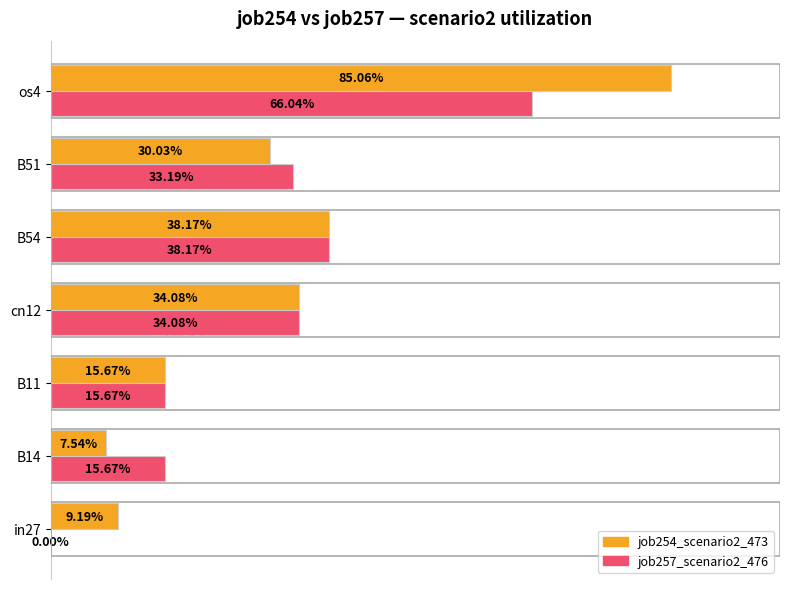

List the series in order of their overall mean, highest first.

job254_scenario2_473, job257_scenario2_476